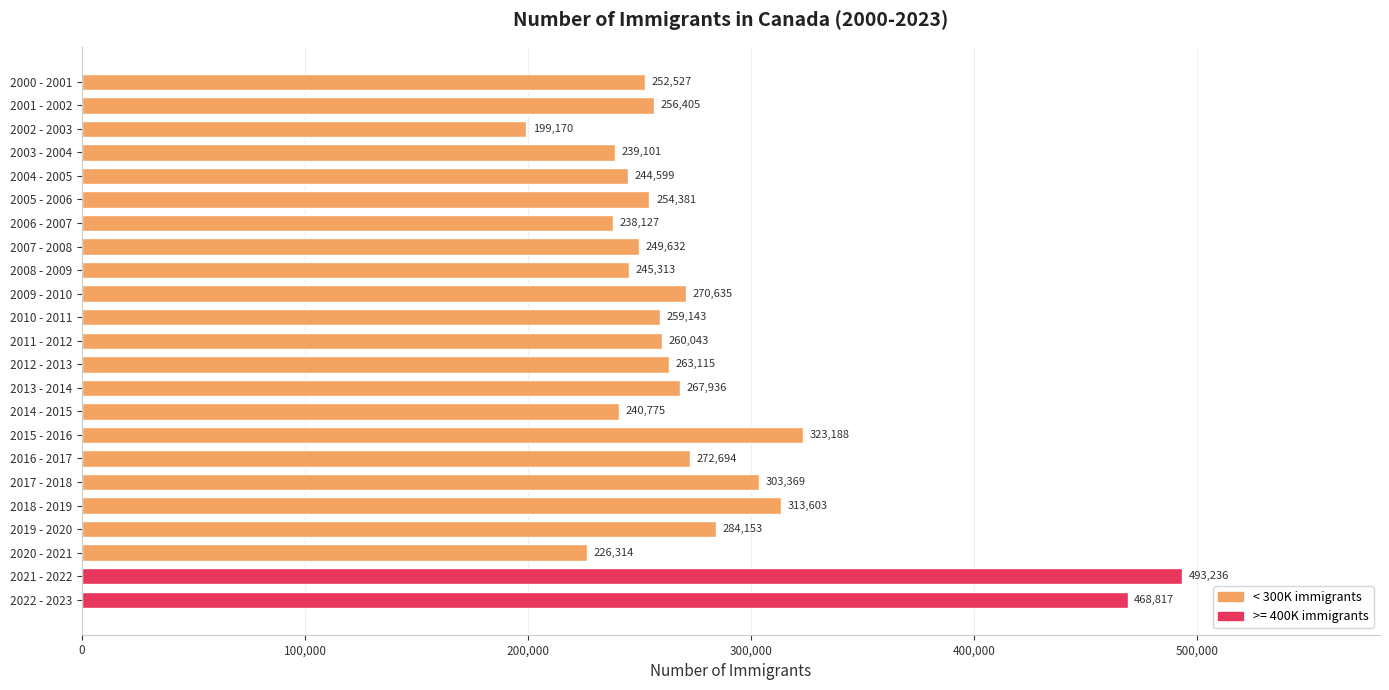

What position from the top is 2004 - 2005?

5